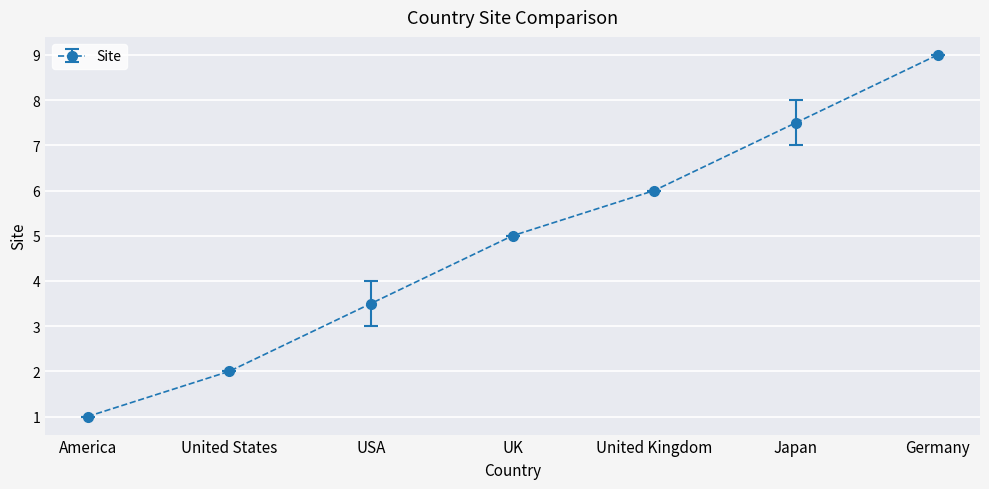

How many lines are shown in the chart?

1